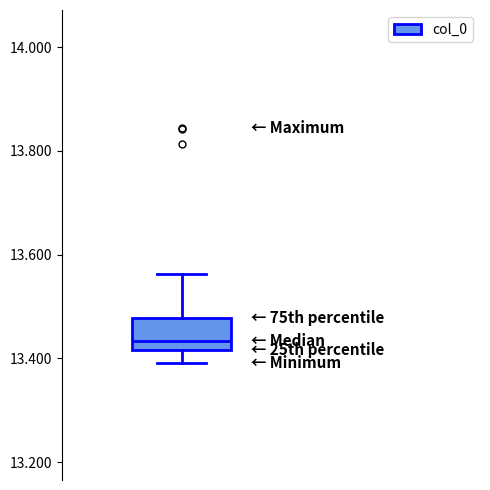

Read this box plot against the y-axis: the position of the median line, the range covered by the box, and the ends of both whiskers. The values are not printed on the chart, so give them approximately, as read against the axis.

median 13.44, box 13.42 to 13.48, whiskers 13.40 to 13.56